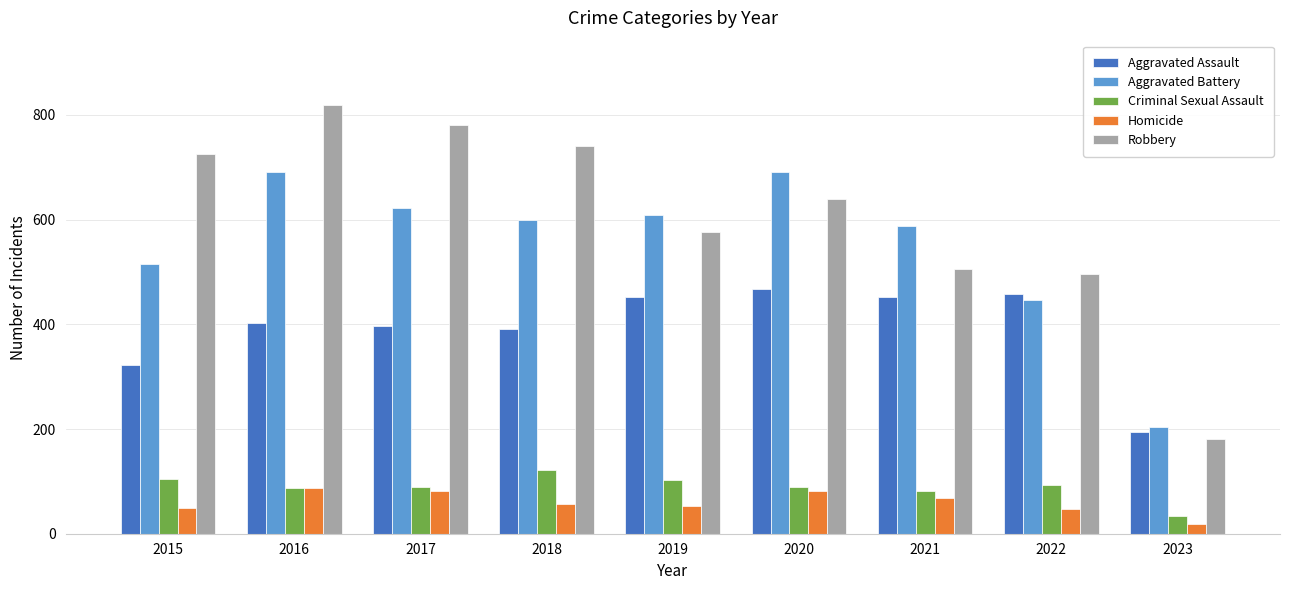

Between 2020 and 2022, which series saw the biggest shift?

Aggravated Battery